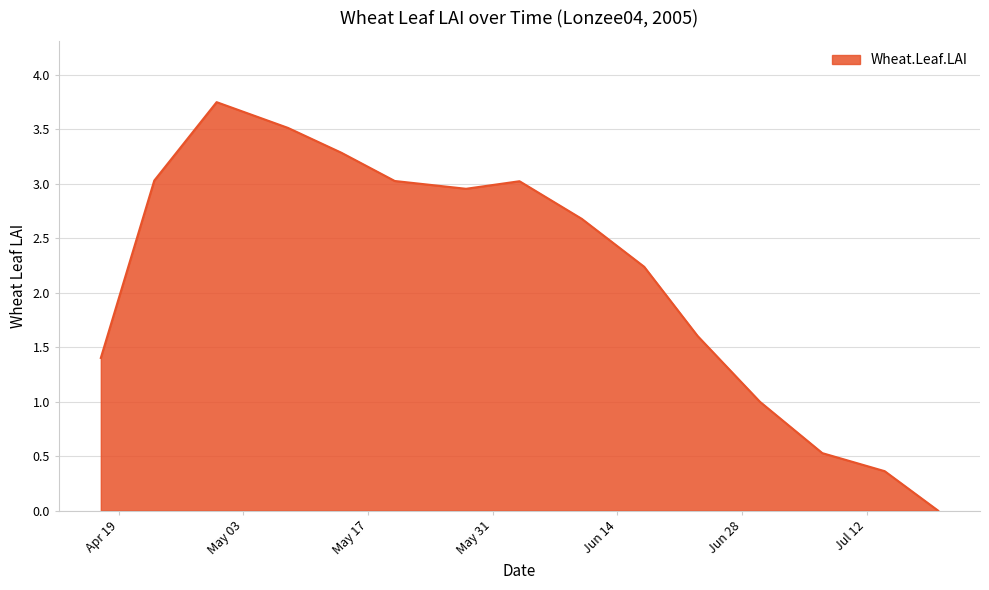

What is the label of the 12th point from the right?

2005-05-08